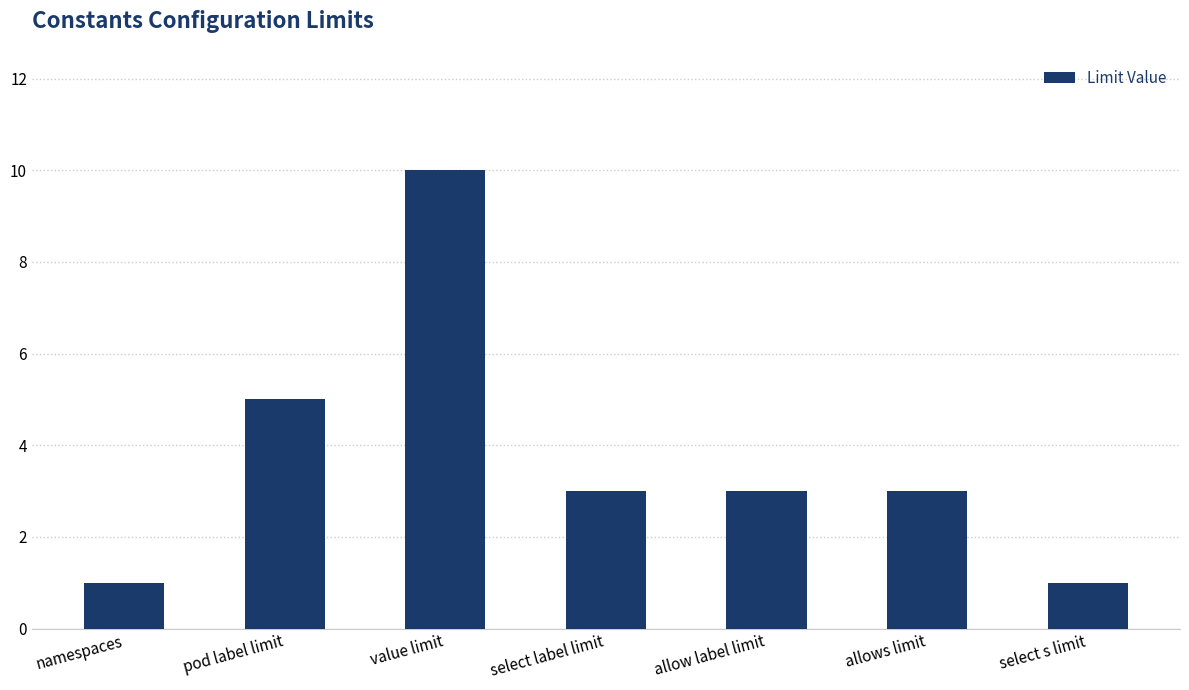

Reading right to left, what are all the values shown in this chart?

select s limit=1	allows limit=3	allow label limit=3	select label limit=3	value limit=10	pod label limit=5	namespaces=1